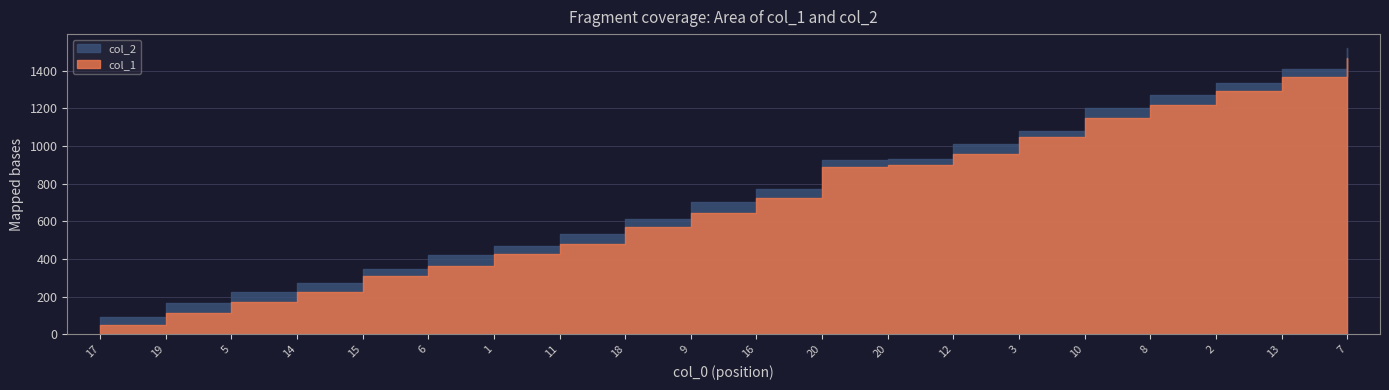

How many lines are shown in the chart?

2